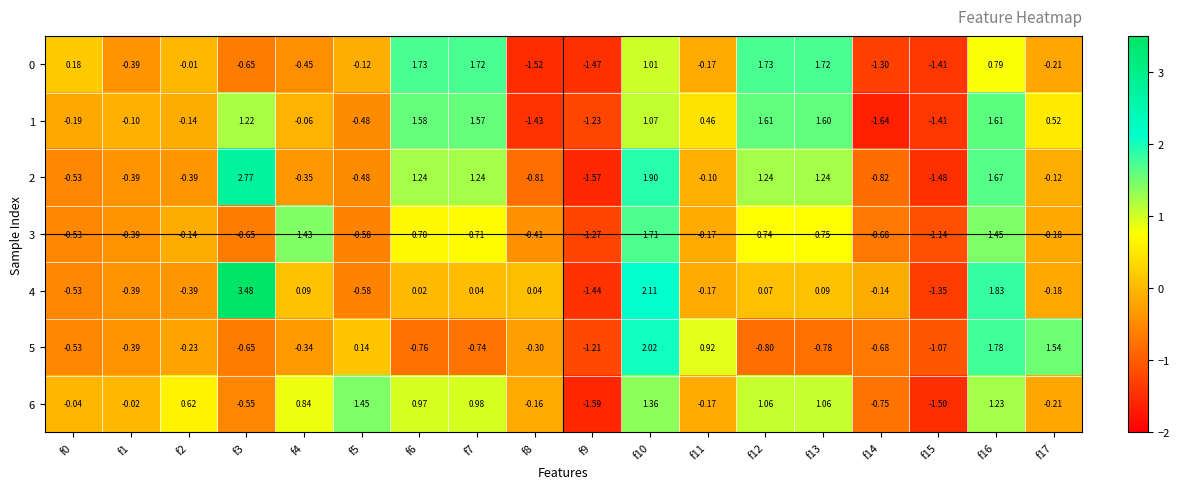

Is the value of 0 at f3 greater than the value of 4 at f14?

No